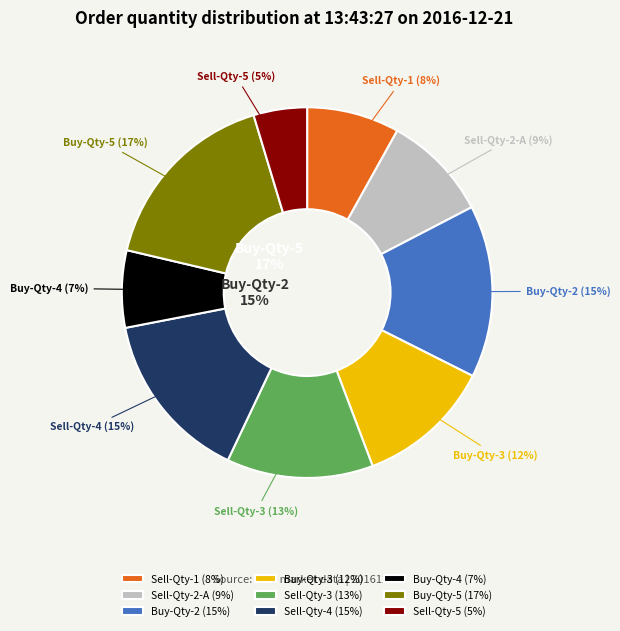

To the nearest percent, what is the combined percentage of ÉêÂôÁ¿¶þ(305400) and ÉêÂòÁ¿ËÄ(221160)?

16%